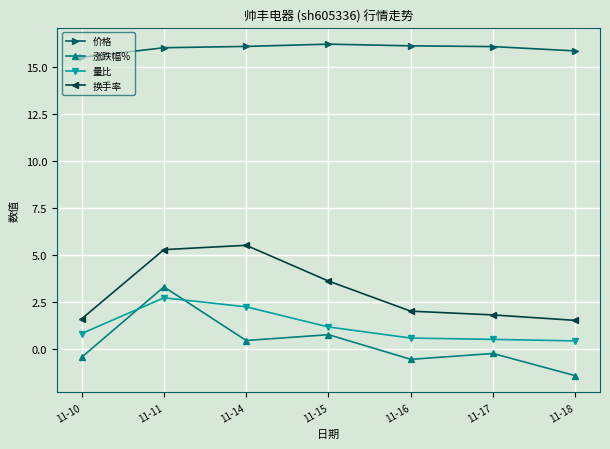

What is the approximate value of 换手率 at 11-15?

3.6